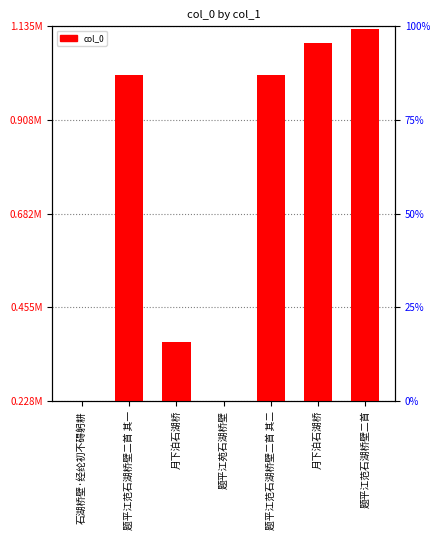

Reading left to right, extract all data points from this chart.

石湖桥壁·经纶初不碍躬耕=229286	题平江范石湖桥壁二首 其一=1016267	月下泊石湖桥=370167	题平江苑石湖桥壁=229247	题平江范石湖桥壁二首 其二=1016266	月下泊石湖桥=1095115	题平江范石湖桥壁二首=1129436